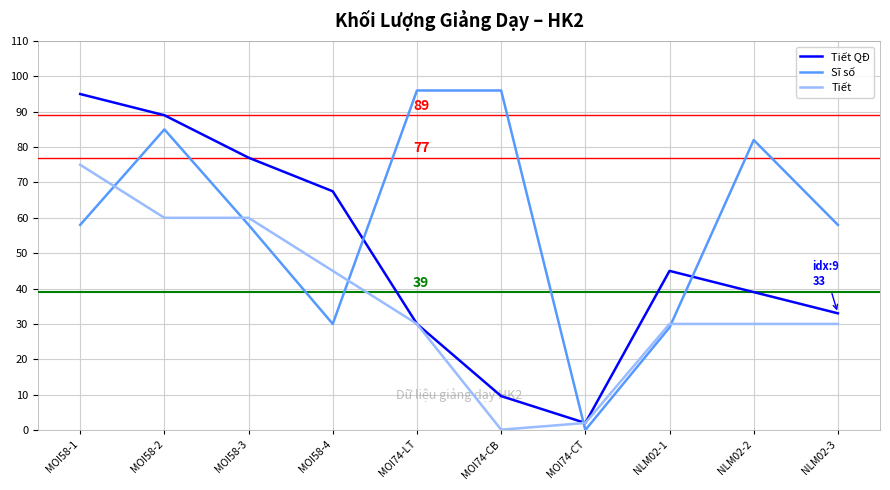

What position from the right is MOI74-CB?

5